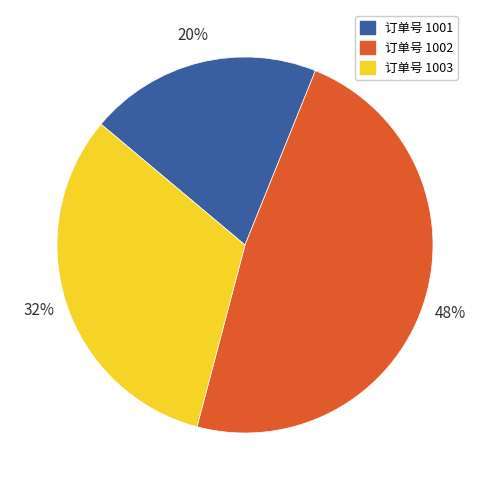

To the nearest percent, what percentage of the pie is 订单号 1002?

48%